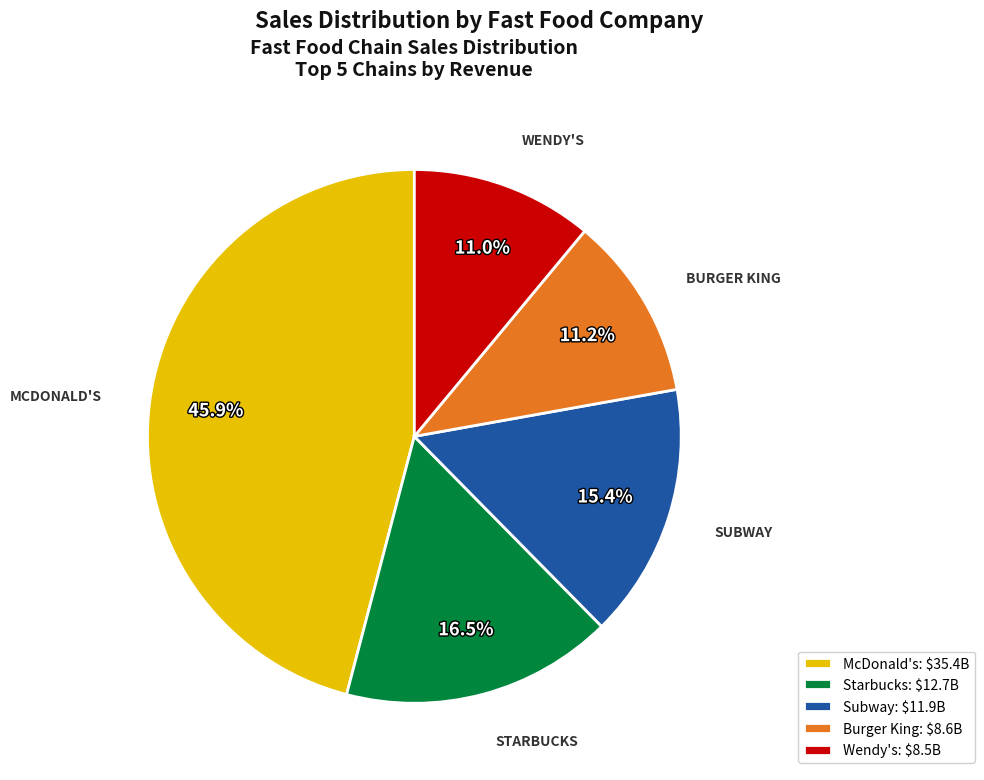

Is there a majority slice in this chart?

No